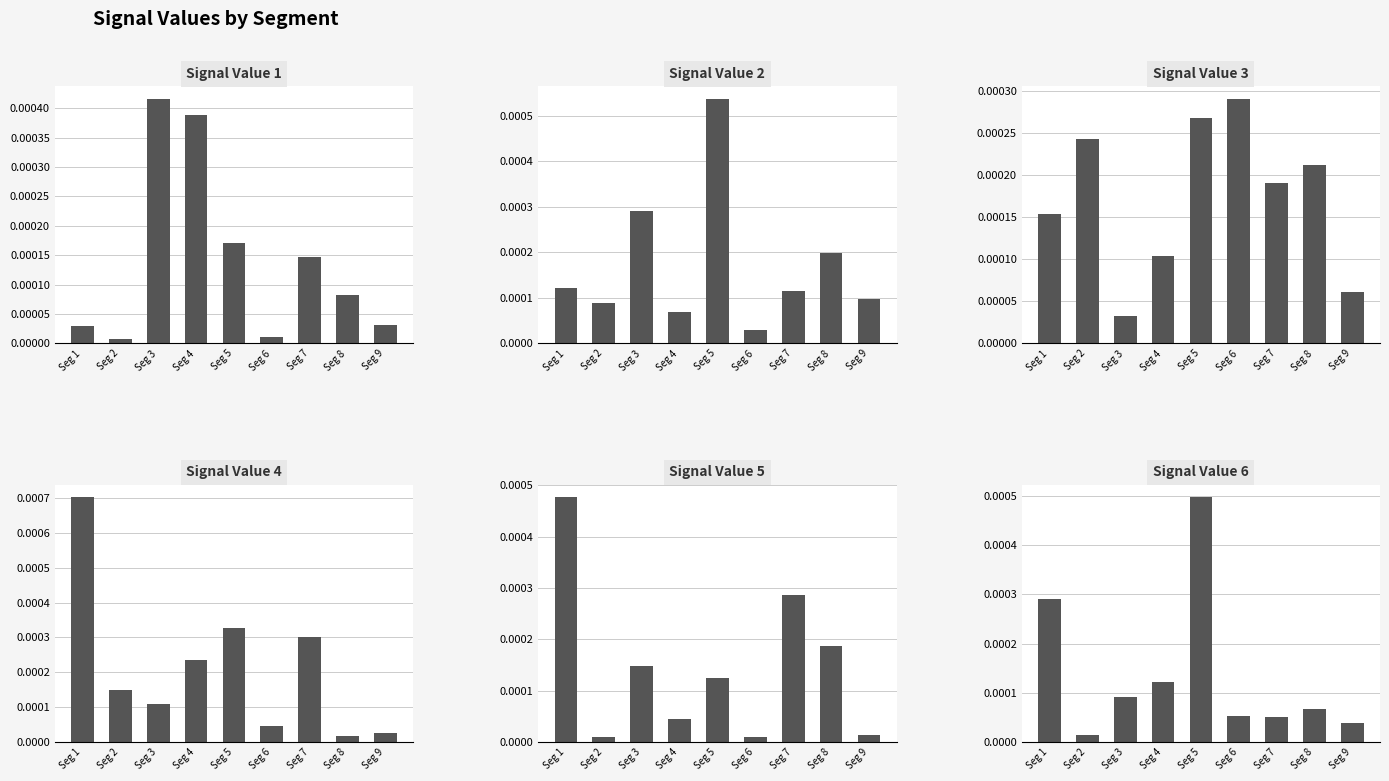

Is it true that Signal_Value_3 equals 0.0 at Seg 1?

True